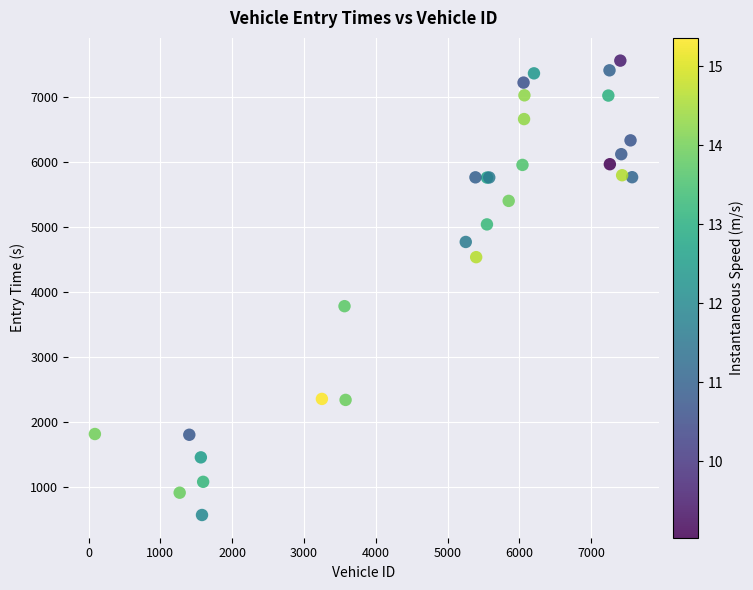

What Y value in the scatter plot is closest to 4069?

3787.3